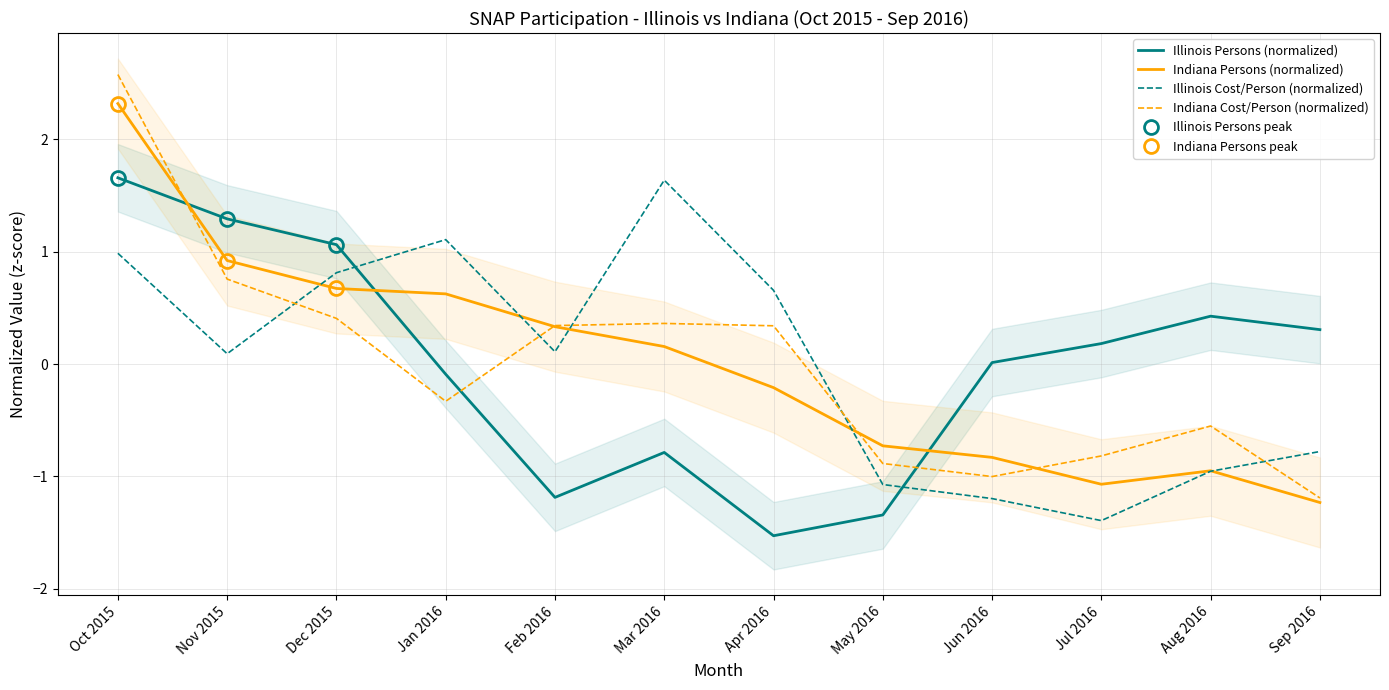

After their last crossing, which series has the higher values: Illinois Persons (normalized) or Indiana Cost/Person (normalized)?

Illinois Persons (normalized)